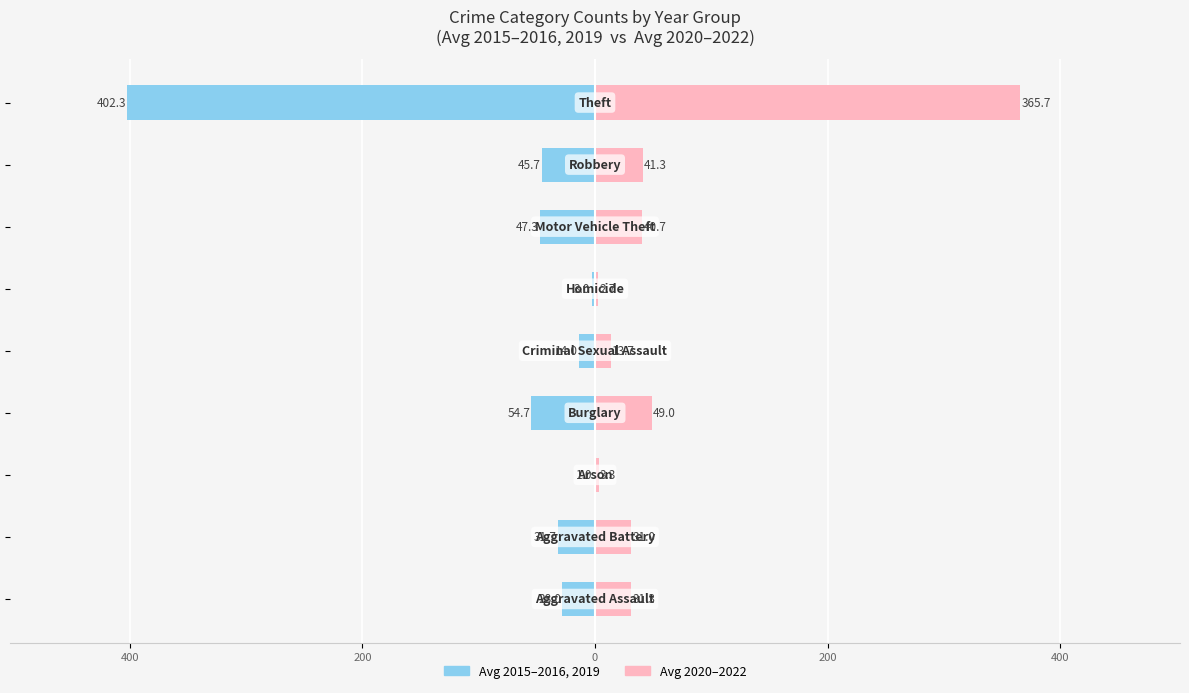

True or false: 2020–2022 has a value of 365.7 at 8.

True